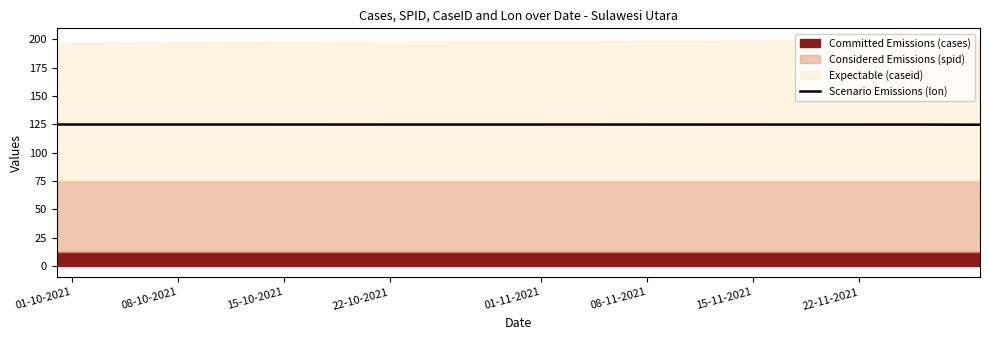

What is the highest value of the Scenario Emissions (lon) series?

124.8